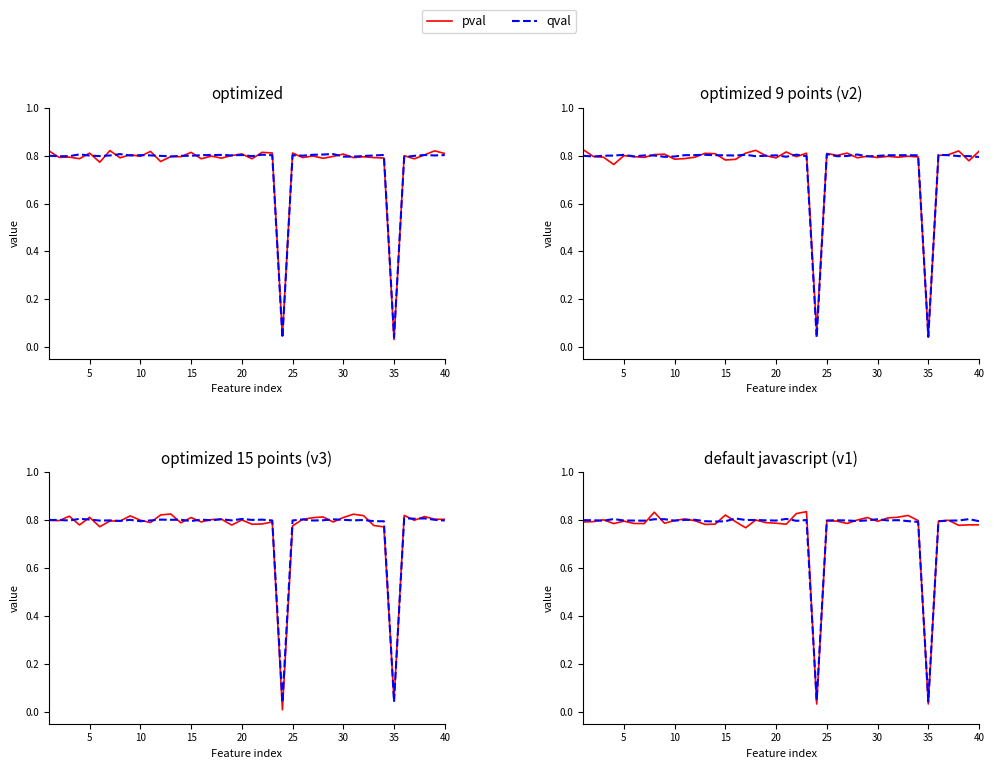

True or false: pval has a value of 0.8 at 25.

True